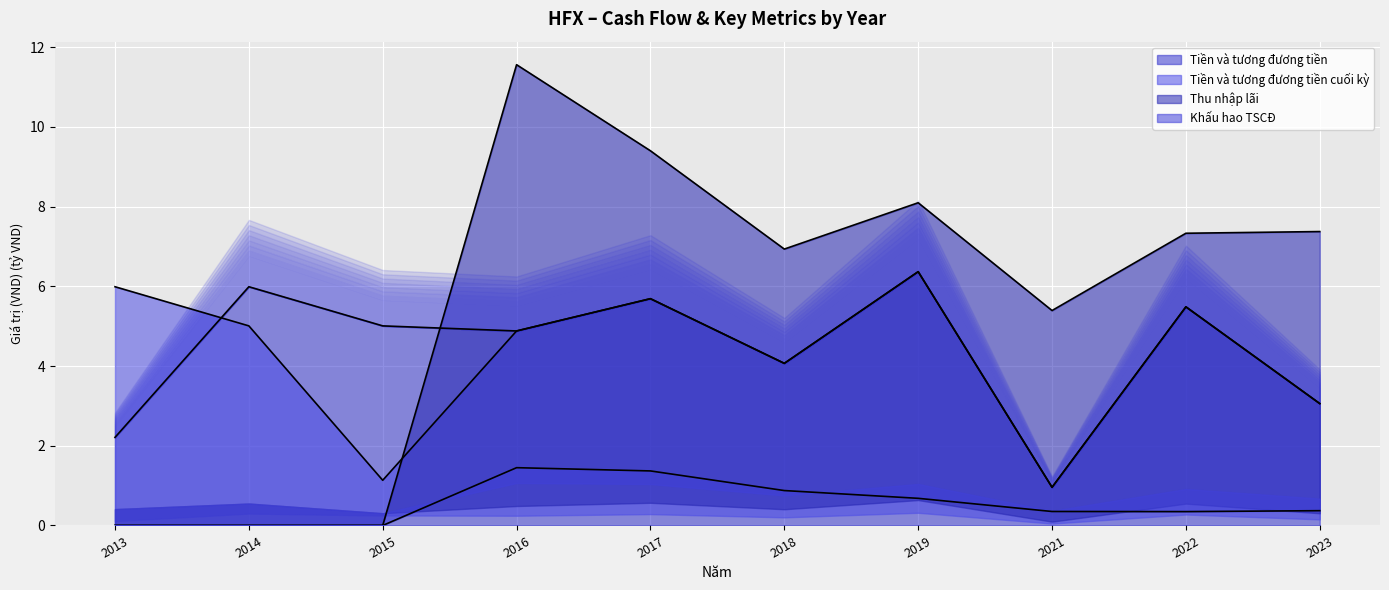

How many interior local valleys does the Tiền và tương đương tiền cuối kỳ series have?

3